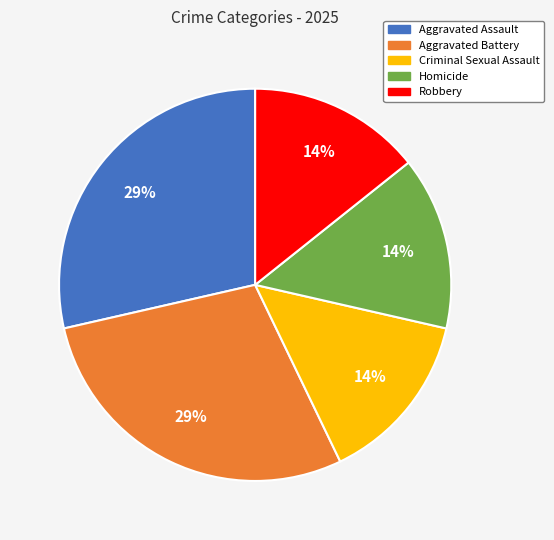

How many slices are in this pie chart?

5